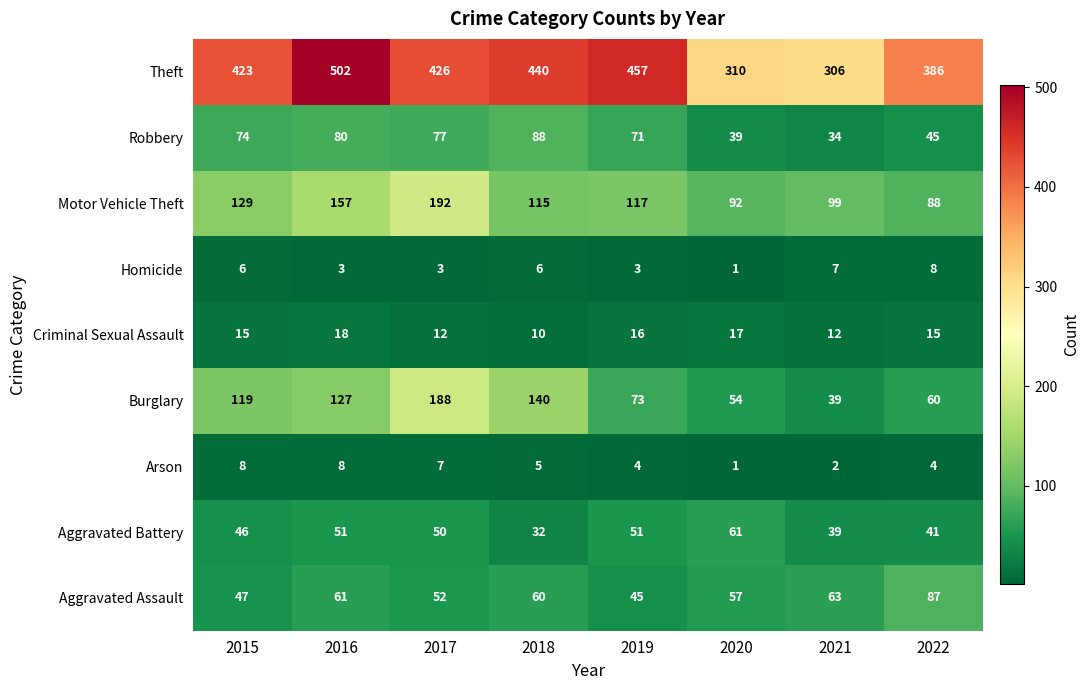

Rank the series at 2015 from highest to lowest value.

Theft, Motor Vehicle Theft, Burglary, Robbery, Aggravated Assault, Aggravated Battery, Criminal Sexual Assault, Arson, Homicide